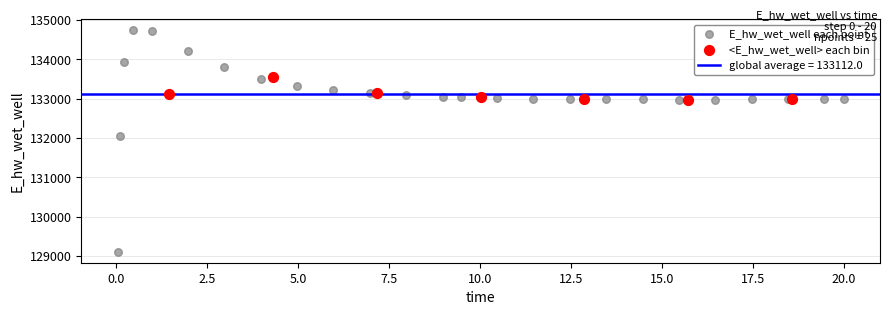

Which series contains the lowest Y value?

E_hw_wet_well each point